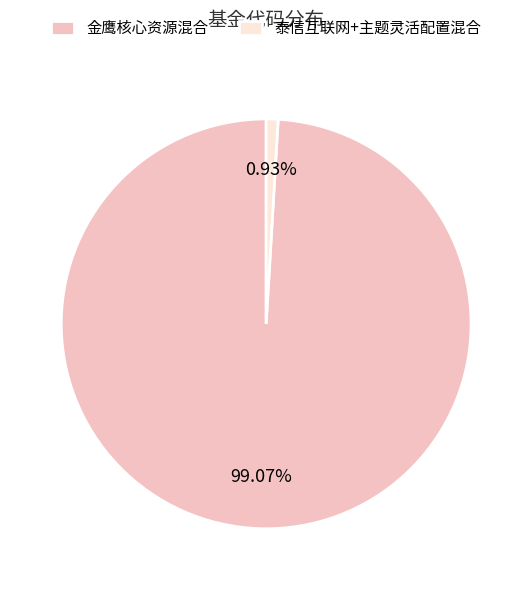

Count the number of slices in the pie.

2